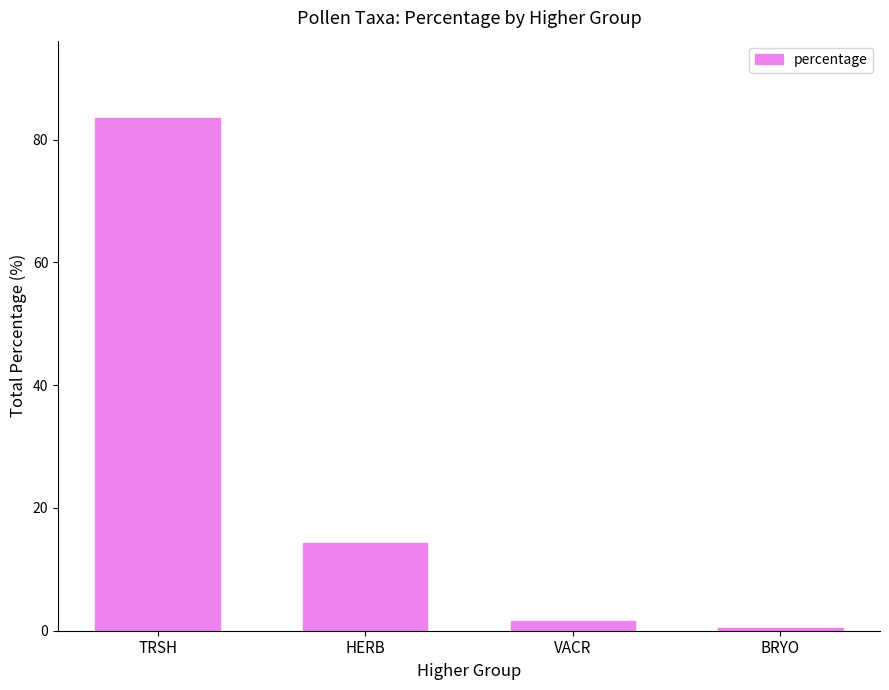

Are the bars horizontal?

No